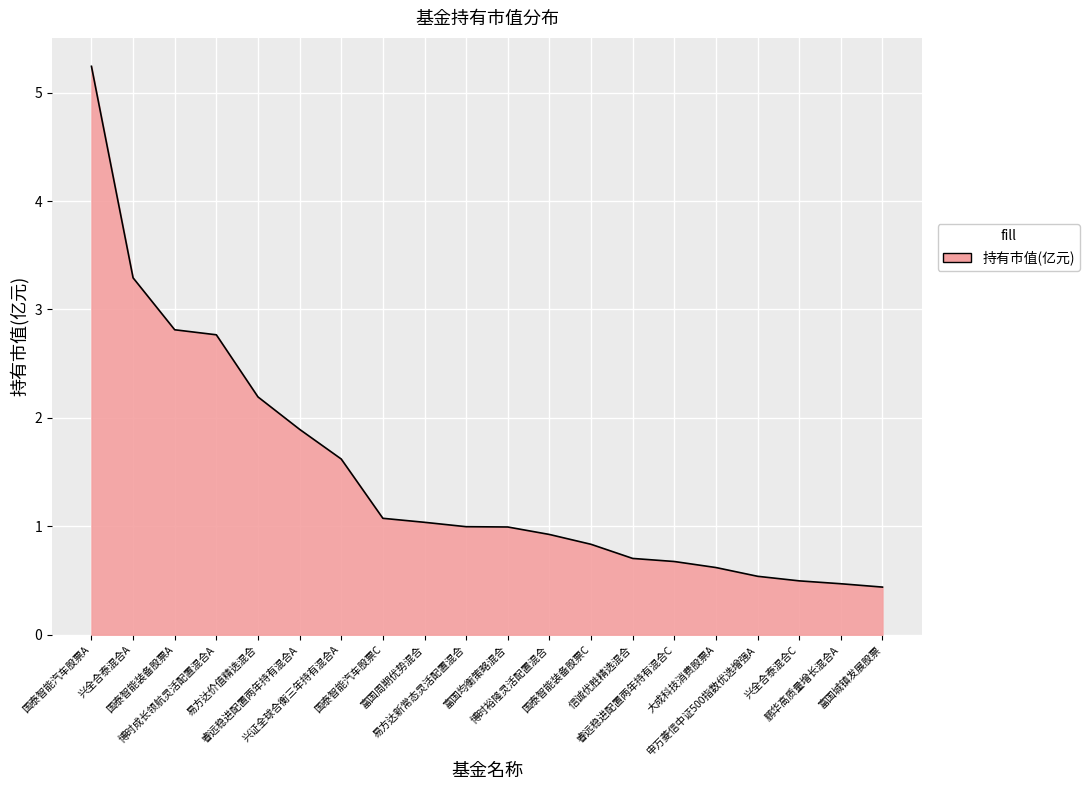

The value at 博时裕隆灵活配置混合 is 1.5. True or false?

False